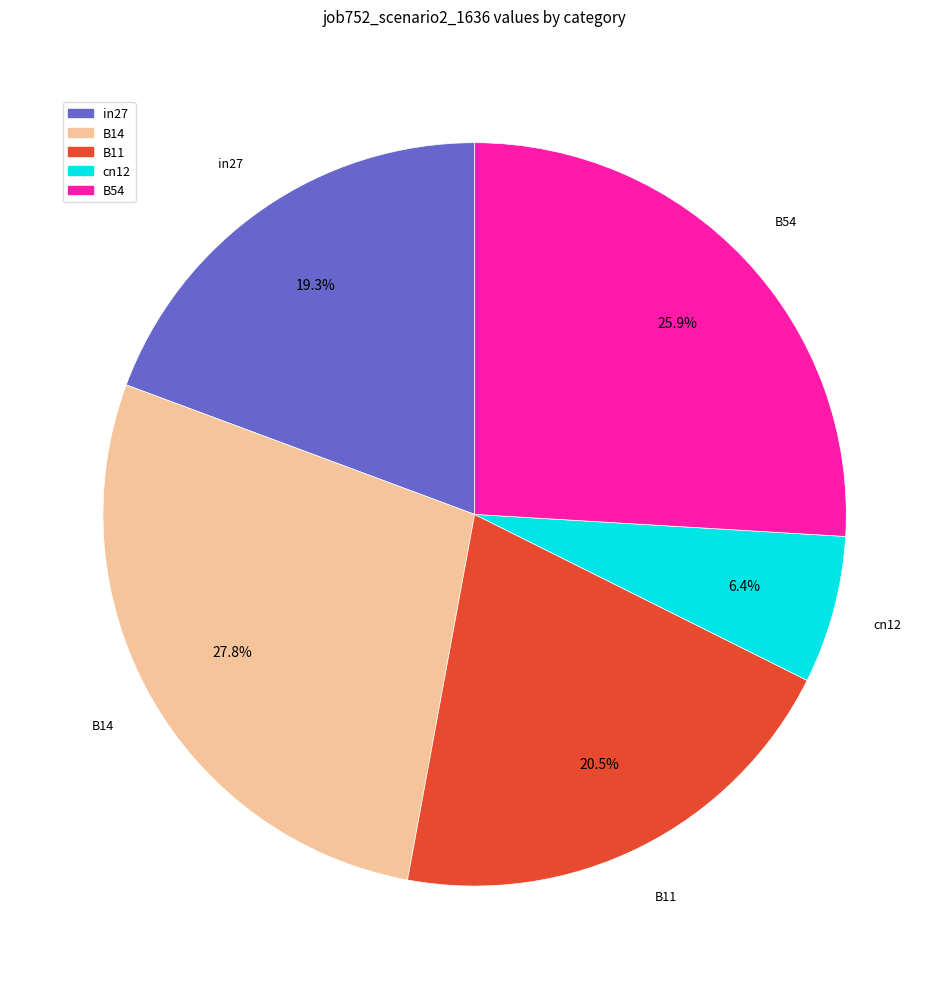

What percentage is the B14 slice, to the nearest percent?

28%